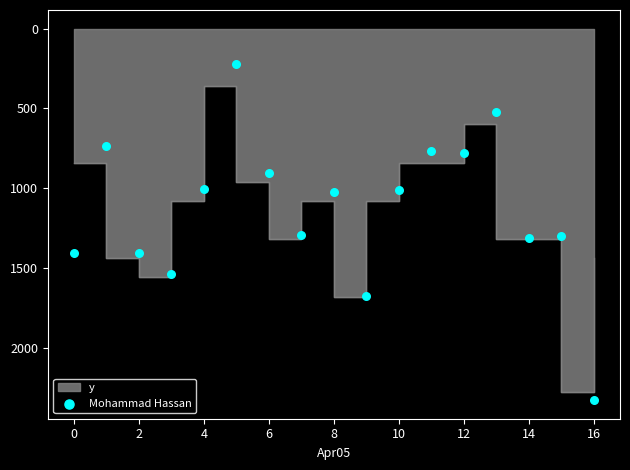

Which has a higher value, 16 or 0?

16